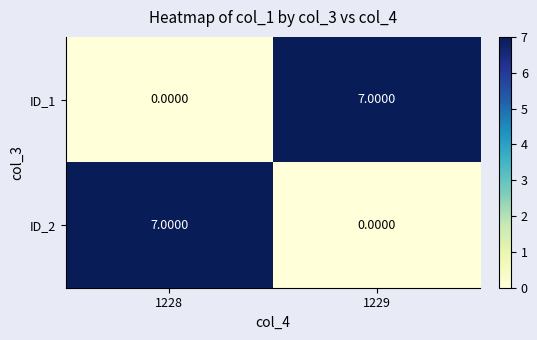

What is the difference between the highest and lowest values at 1229?

7